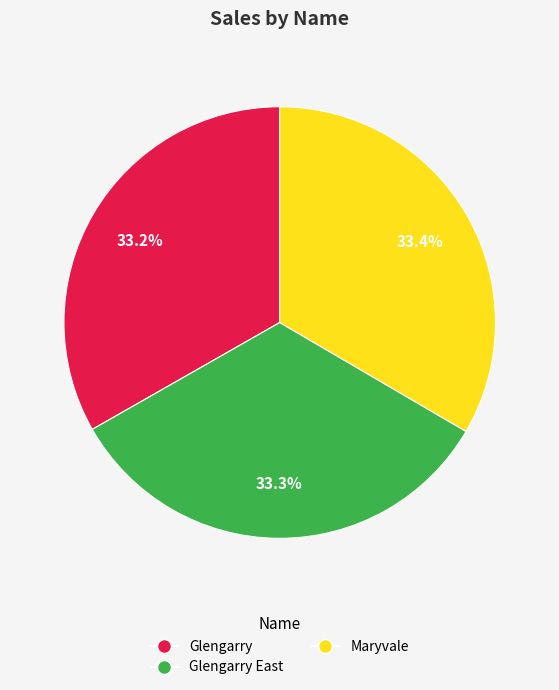

Does any single category account for the majority?

No